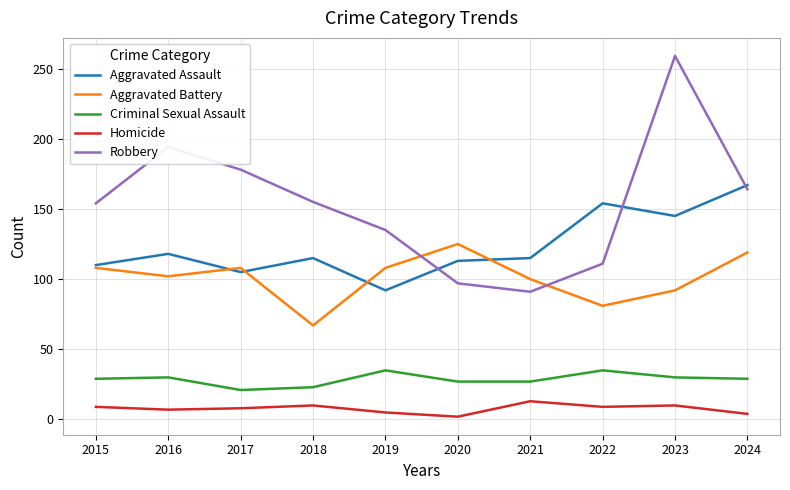

What is the sum of the Homicide values at 2016 and 2017?

15